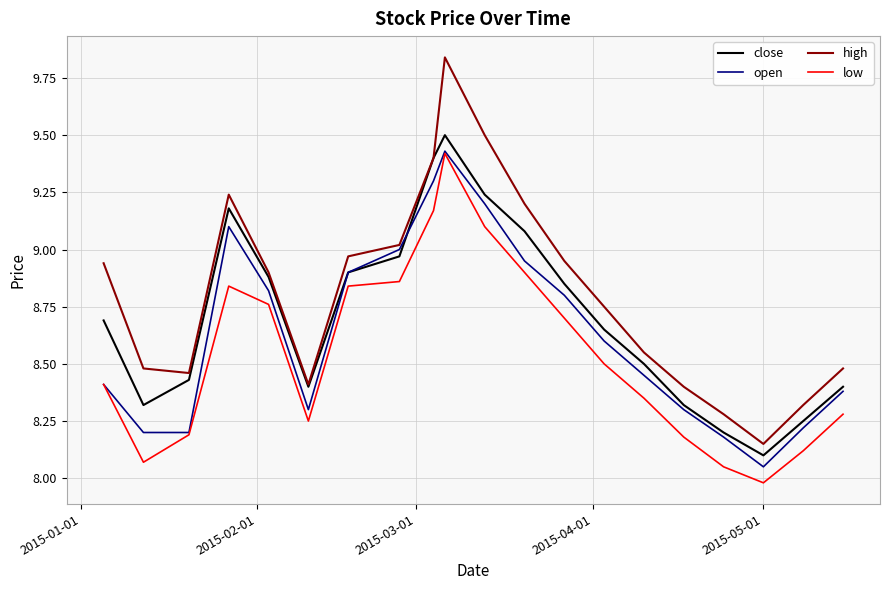

Which series has the largest total across all categories?

high